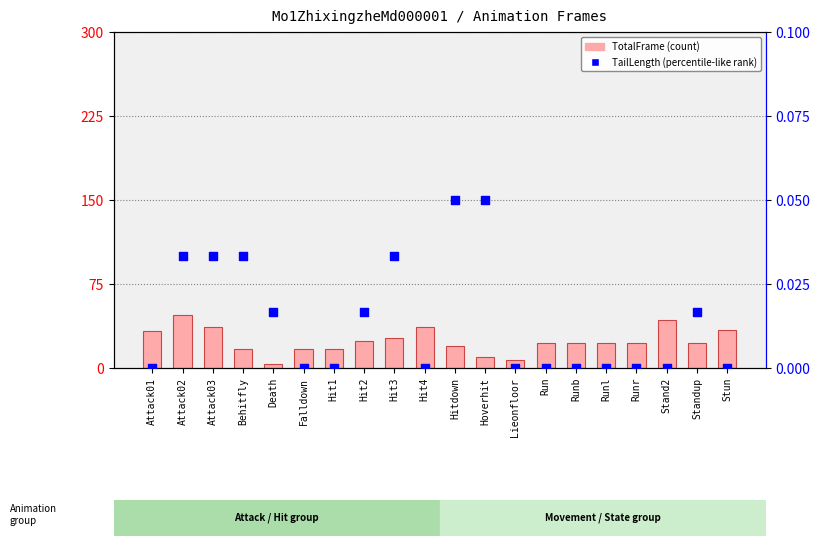

Which series contains the lowest Y value?

TailLength